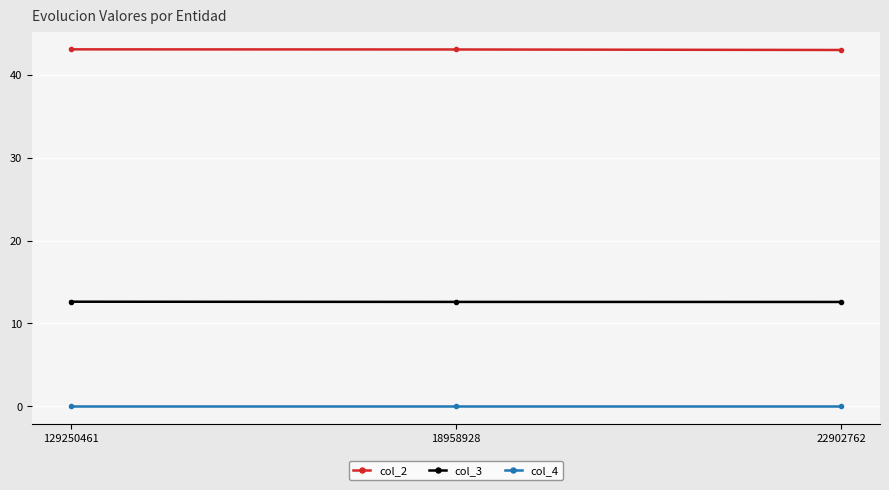

What is the label of the 1st point from the right?

22902762